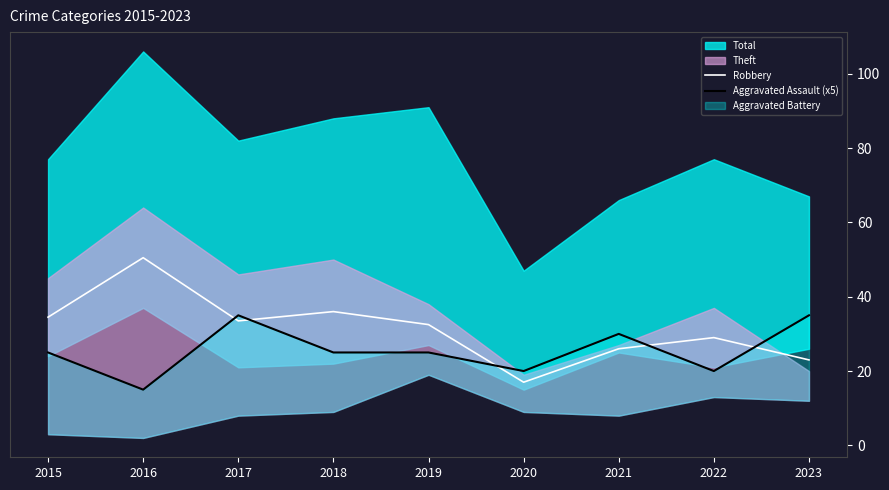

The value of Robbery at 2016 is 50.5. True or false?

True